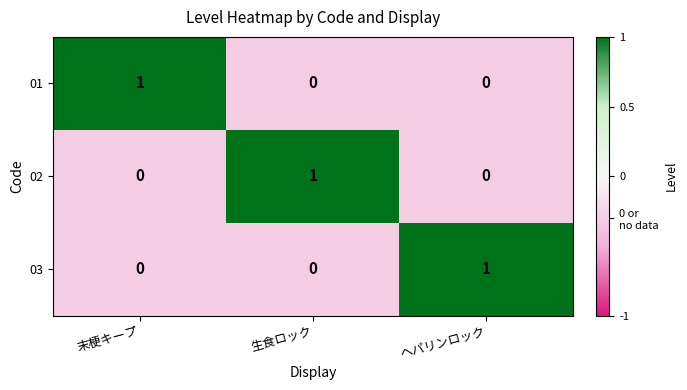

Which category has the highest value in the 03 series?

ヘパリンロック